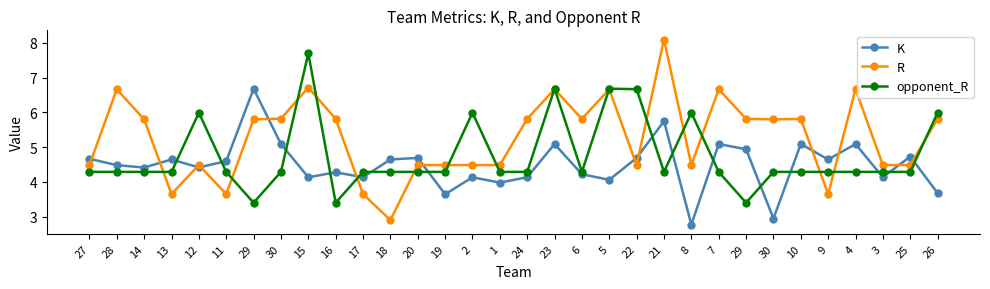

How many lines are shown in the chart?

3